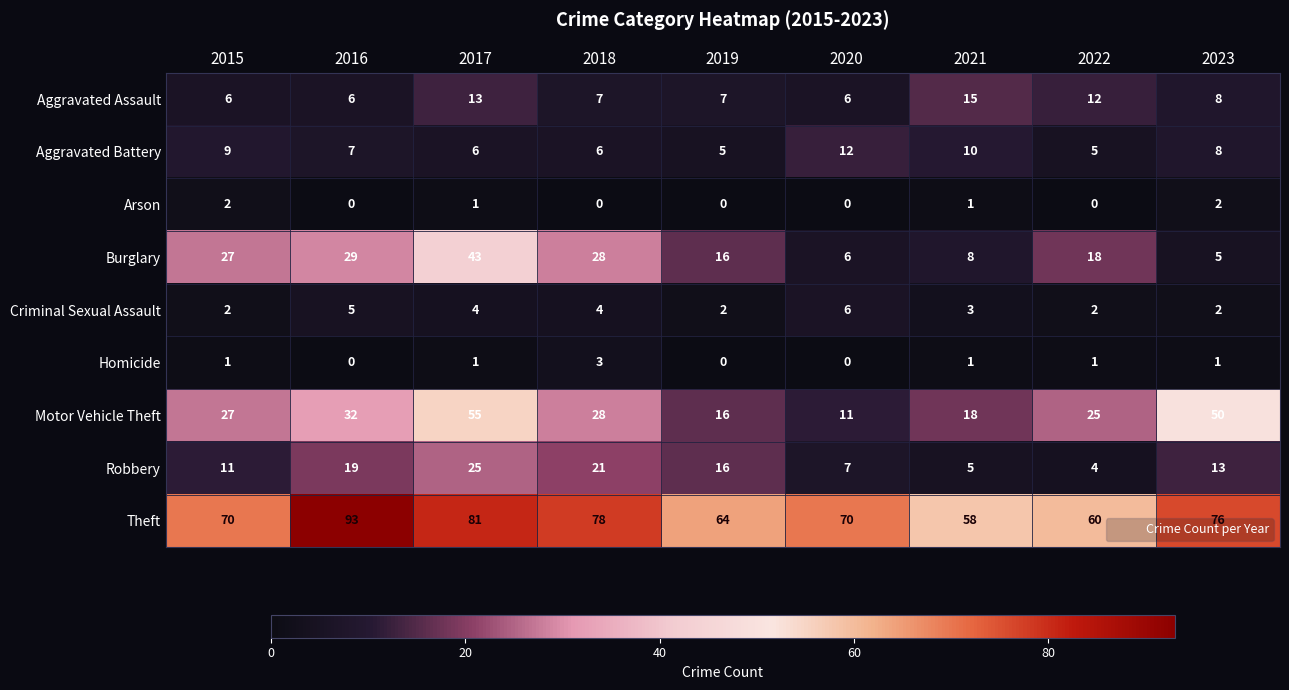

Which series has the largest total across all categories?

Theft